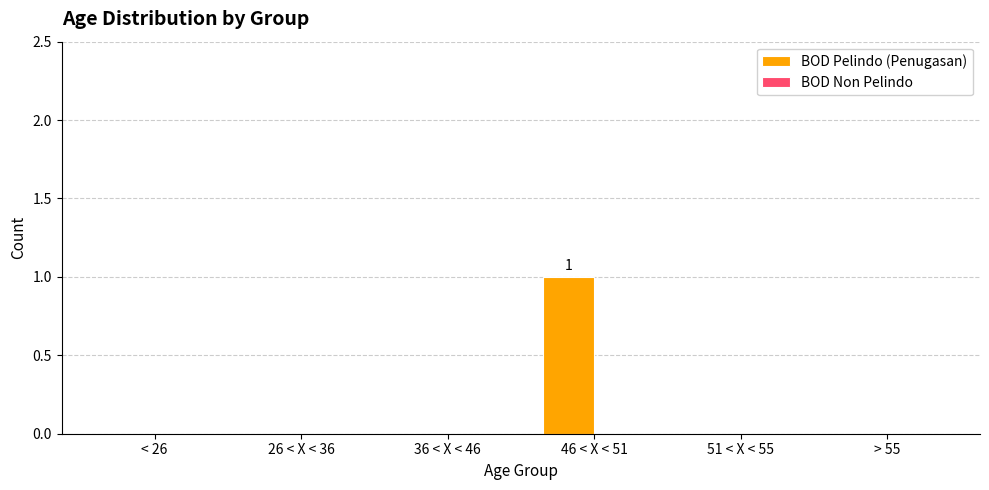

Reading left to right, what are all the values shown in this chart?

< 26=0	26 < X < 36=0	36 < X < 46=0	46 < X < 51=1	51 < X < 55=0	> 55=0